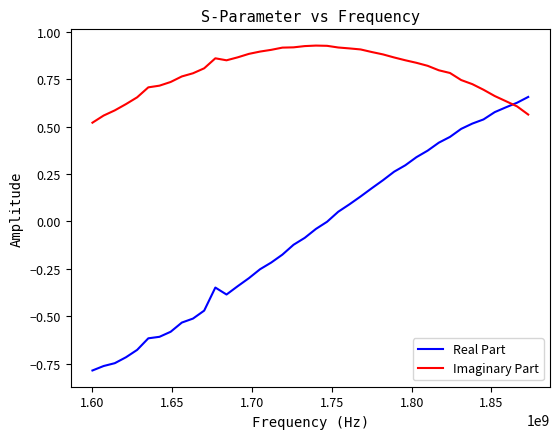

Which series has the largest total across all categories?

Imaginary Part